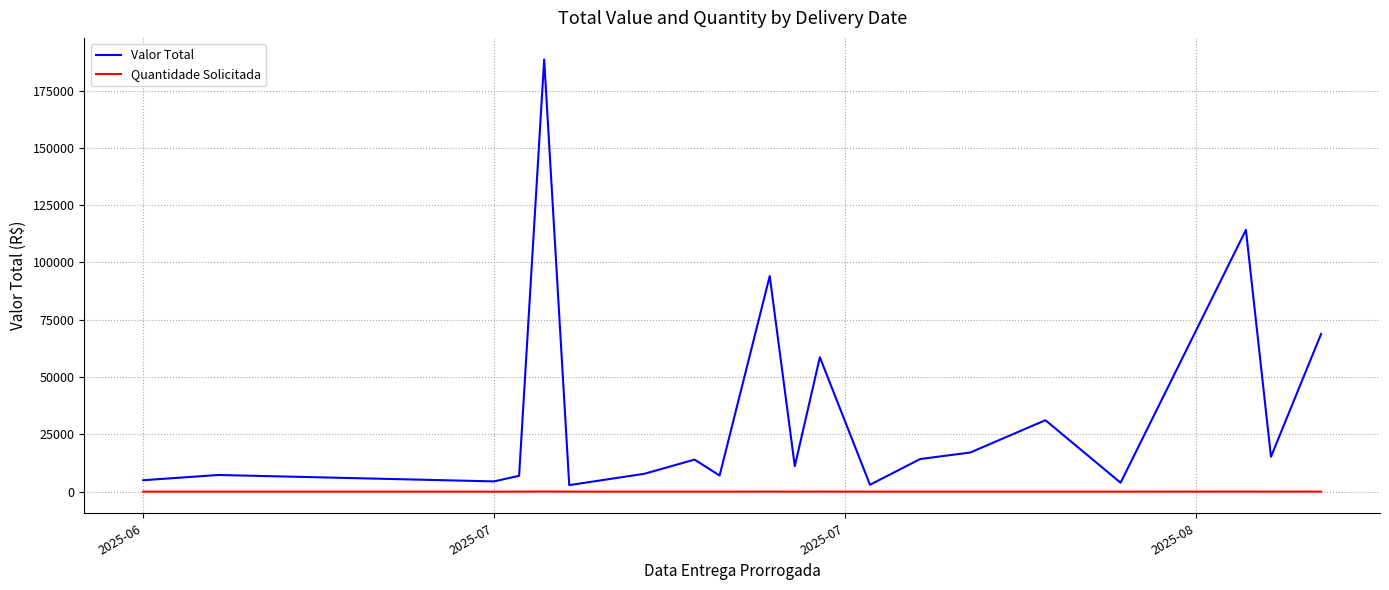

What is the greatest value displayed?

188560.0